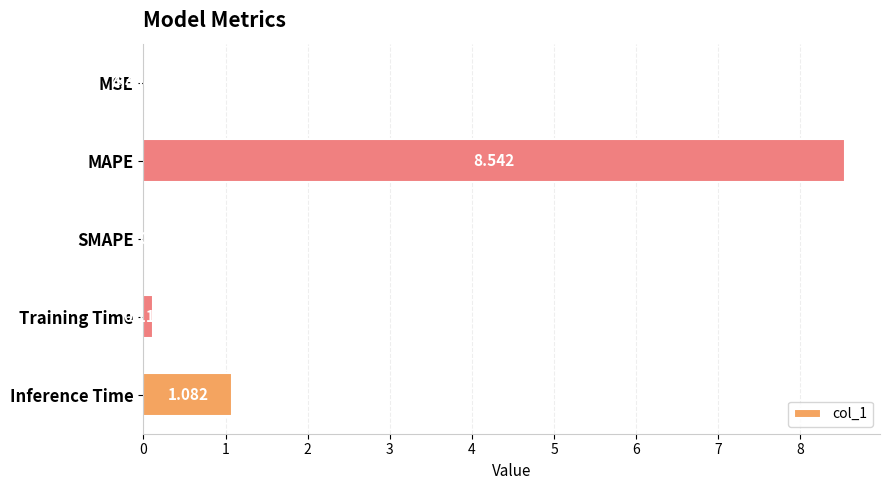

Which has a higher value, Inference Time or SMAPE?

Inference Time